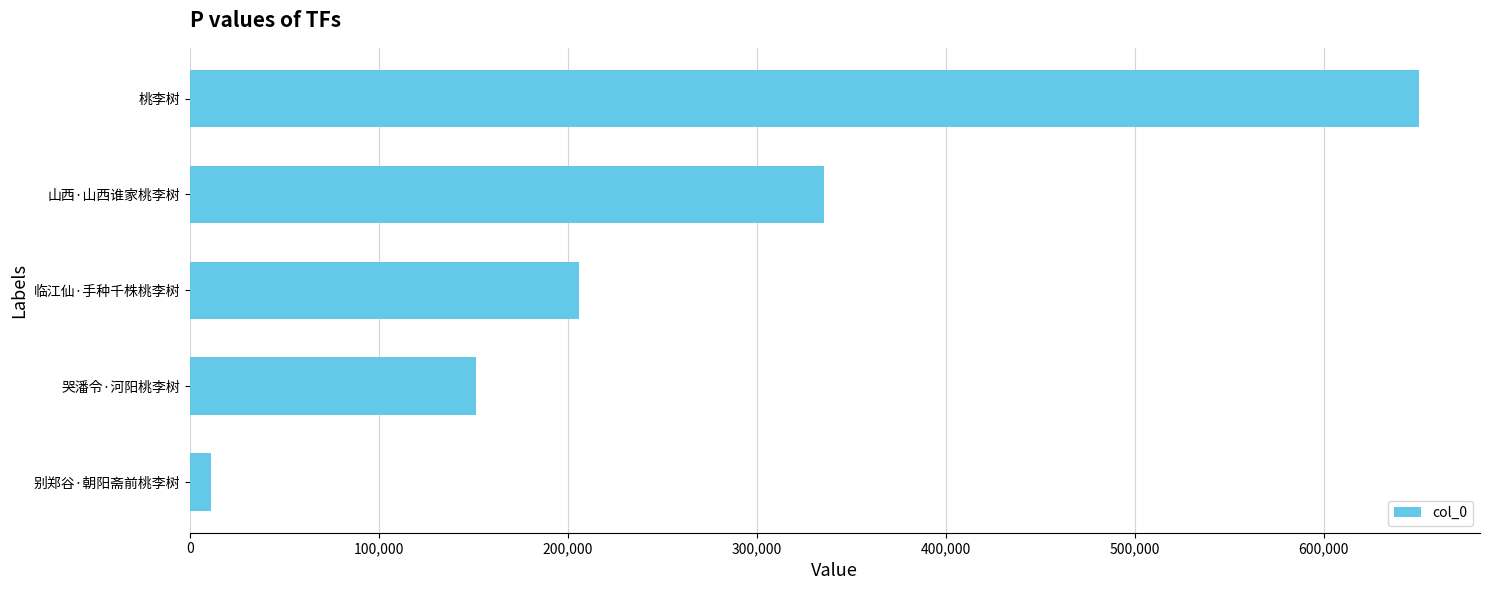

The value at 山西·山西谁家桃李树 is 335441. True or false?

True